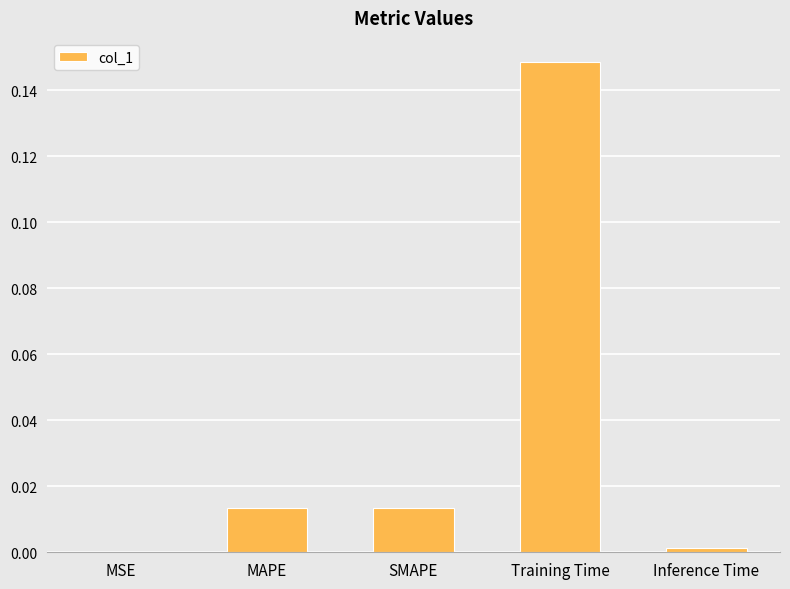

How many categories are shown in the chart?

5